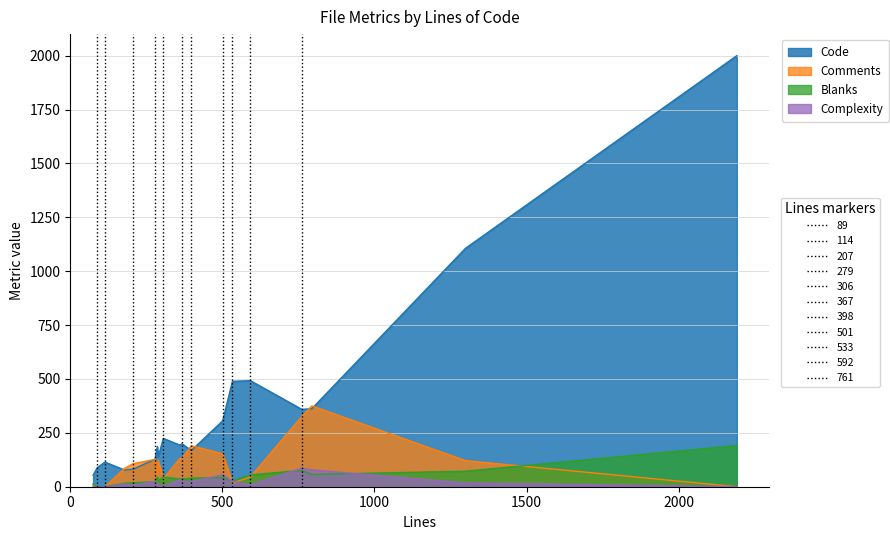

The Comments series shows 0 at 2191. True or false?

True